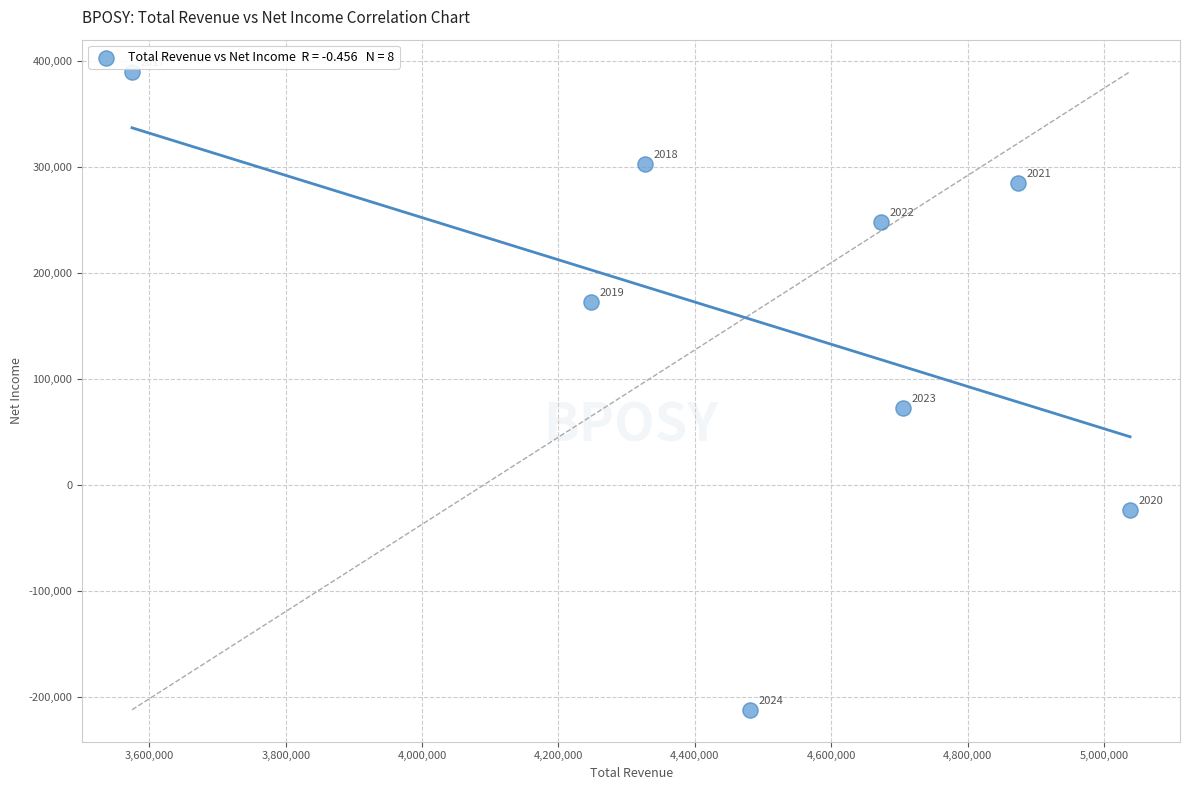

What Y value in the scatter plot is closest to 88900?

72600